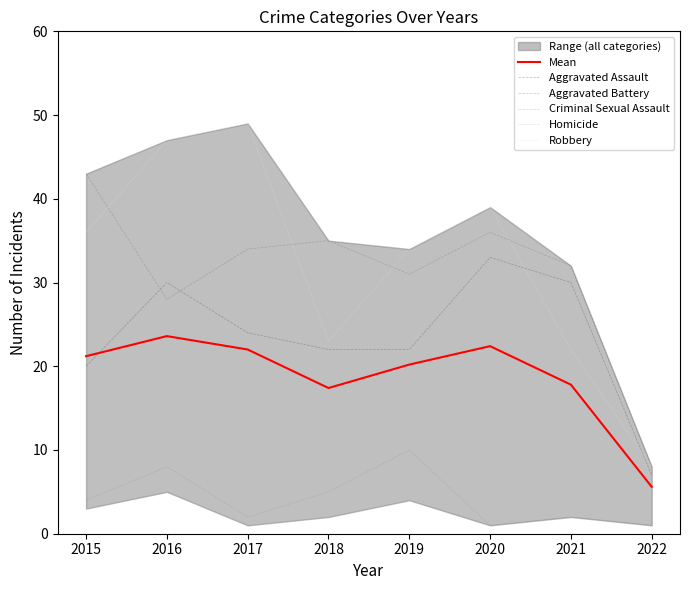

Where is the first local minimum for Mean?

2018